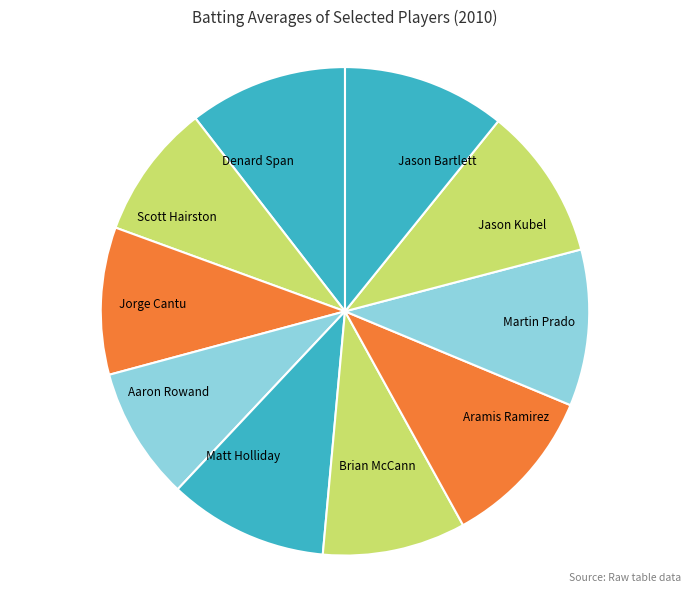

Does any single category account for the majority?

No